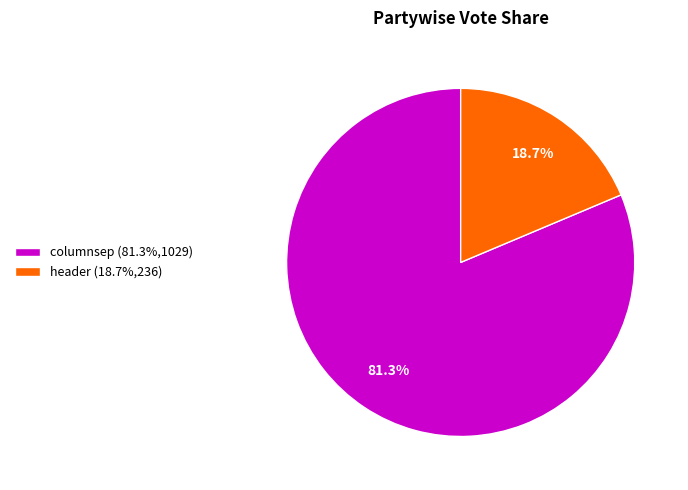

Count the number of slices in the pie.

2